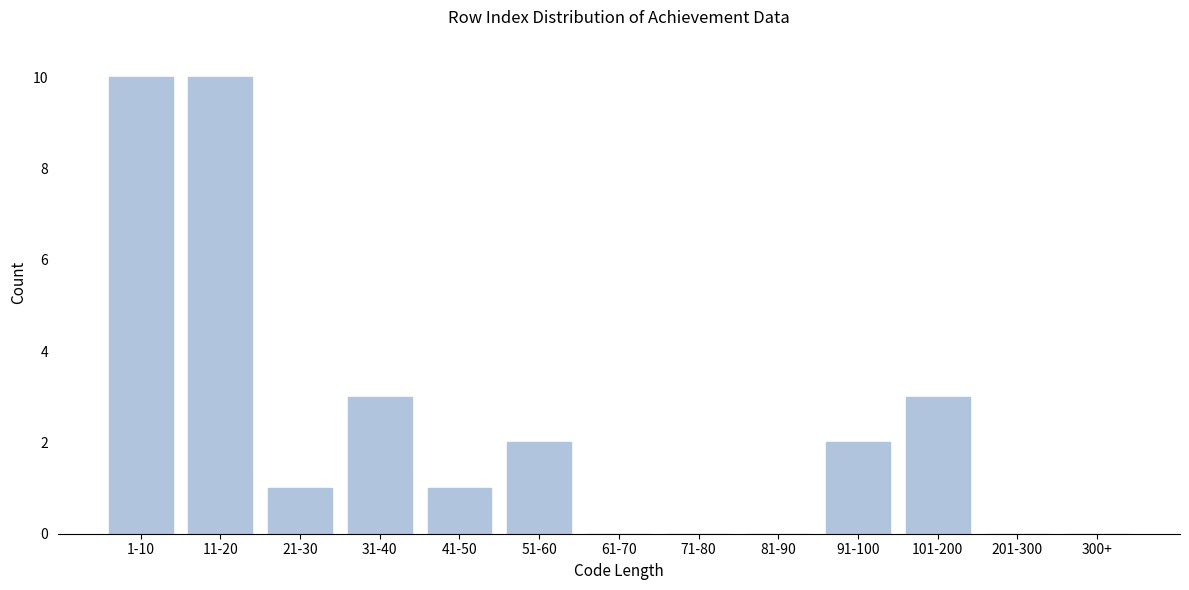

Reading right to left, list all the values displayed in this chart.

300+=0	201-300=0	101-200=3	91-100=2	81-90=0	71-80=0	61-70=0	51-60=2	41-50=1	31-40=3	21-30=1	11-20=10	1-10=10